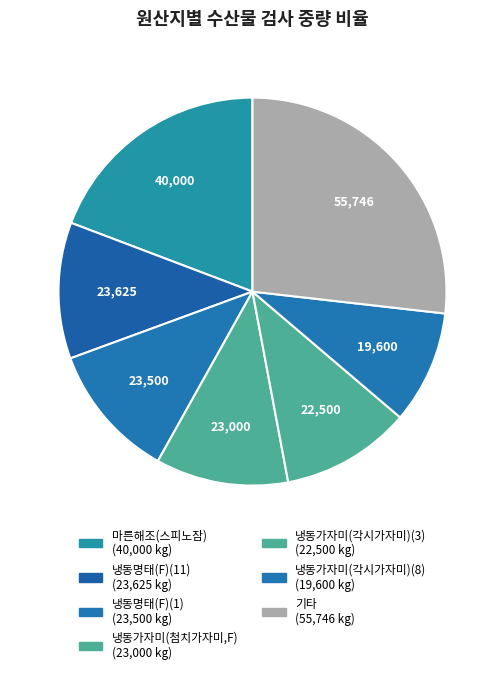

How many slices are in this pie chart?

7